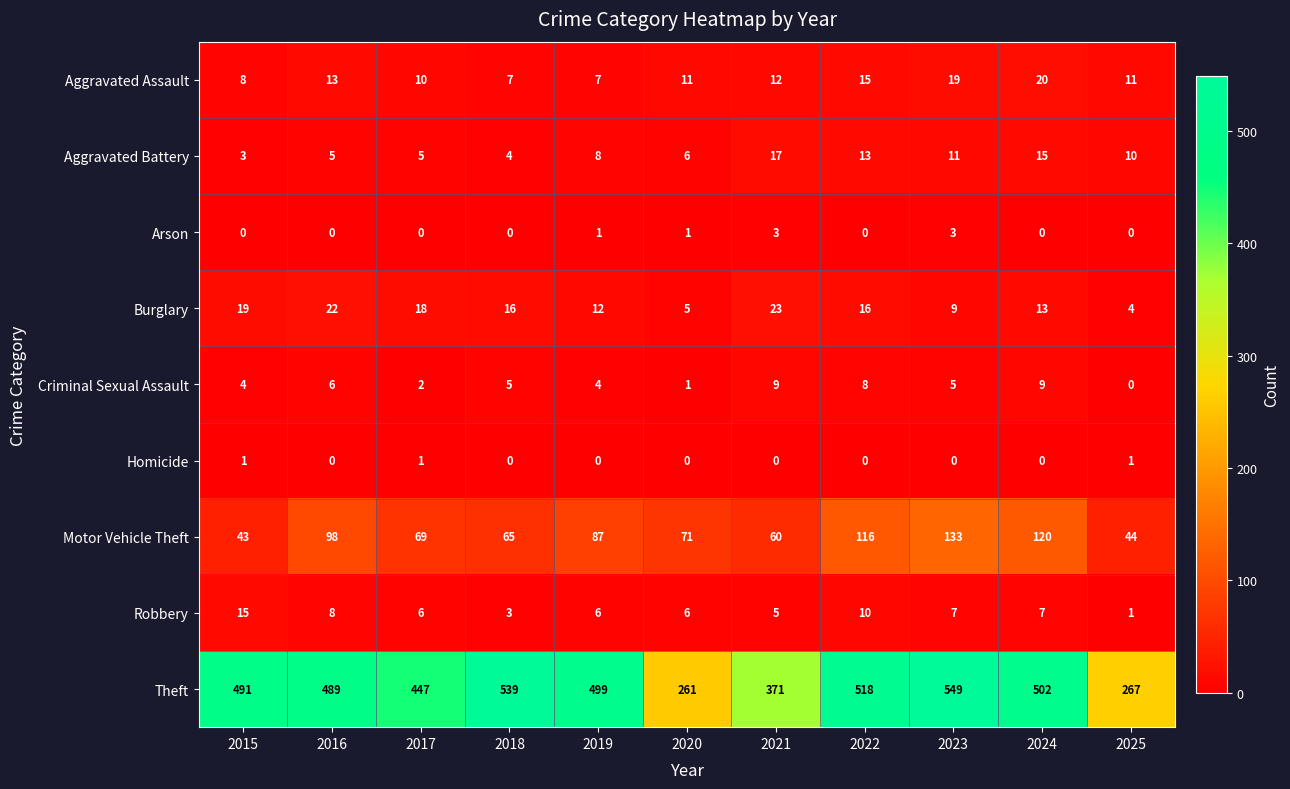

At which category is the sum across all series the highest?

2023